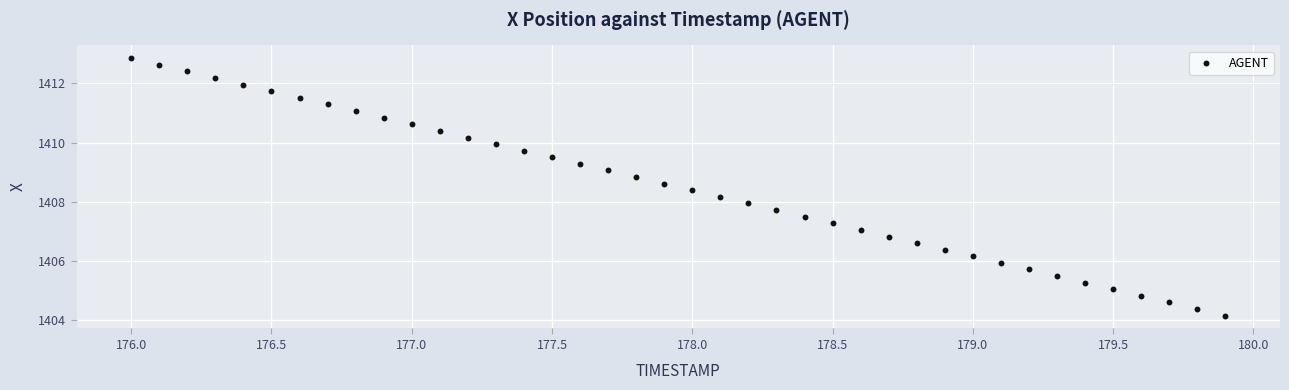

What is the range of X values (max minus min)?

3.9